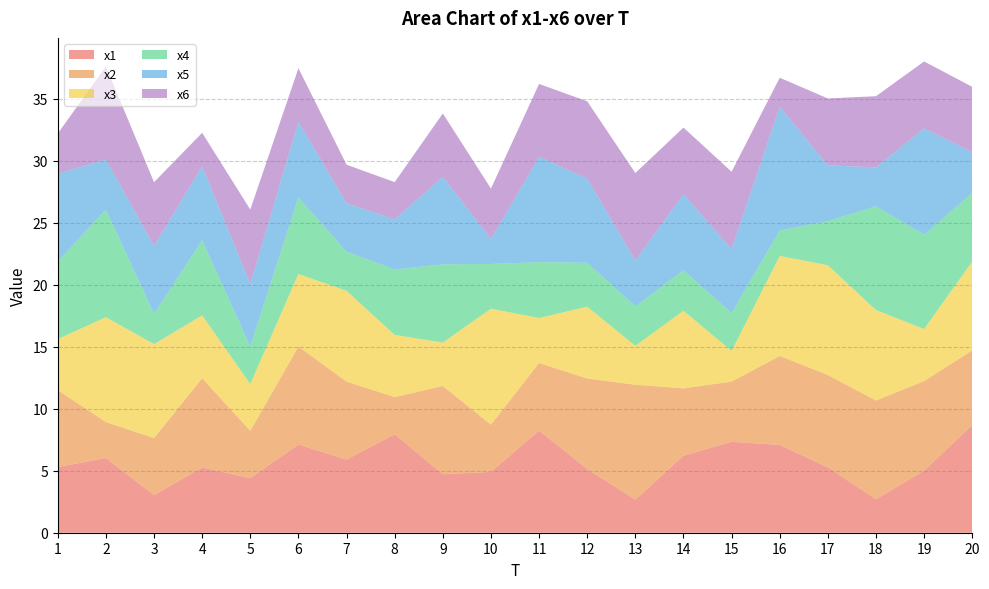

Reading left to right, list all the values displayed in this chart.

x1: 5.3	6.0	3.0	5.3	4.4	7.1	5.9	7.9	4.7	4.9	8.2	5.1	2.7	6.2	7.3	7.1	5.3	2.7	5.0	8.7
x2: 6.2	2.9	4.6	7.2	3.8	7.9	6.3	3.0	7.1	3.8	5.5	7.3	9.3	5.4	4.9	7.2	7.4	8.0	7.2	6.0
x3: 4.1	8.5	7.6	5.1	3.8	5.9	7.3	5.0	3.5	9.4	3.6	5.8	3.1	6.3	2.5	8.1	8.9	7.3	4.2	7.2
x4: 6.3	8.7	2.4	6.1	3.0	6.2	3.2	5.3	6.3	3.6	4.5	3.5	3.2	3.3	3.1	2.1	3.6	8.4	7.6	5.5
x5: 7.1	4.0	5.5	6.0	5.0	6.1	3.9	4.0	7.1	2.0	8.5	6.8	3.7	6.1	5.1	10.0	4.5	3.1	8.6	3.3
x6: 3.2	7.5	5.1	2.7	6.0	4.3	3.1	3.0	5.1	4.1	5.9	6.2	7.0	5.4	6.2	2.3	5.4	5.7	5.4	5.3